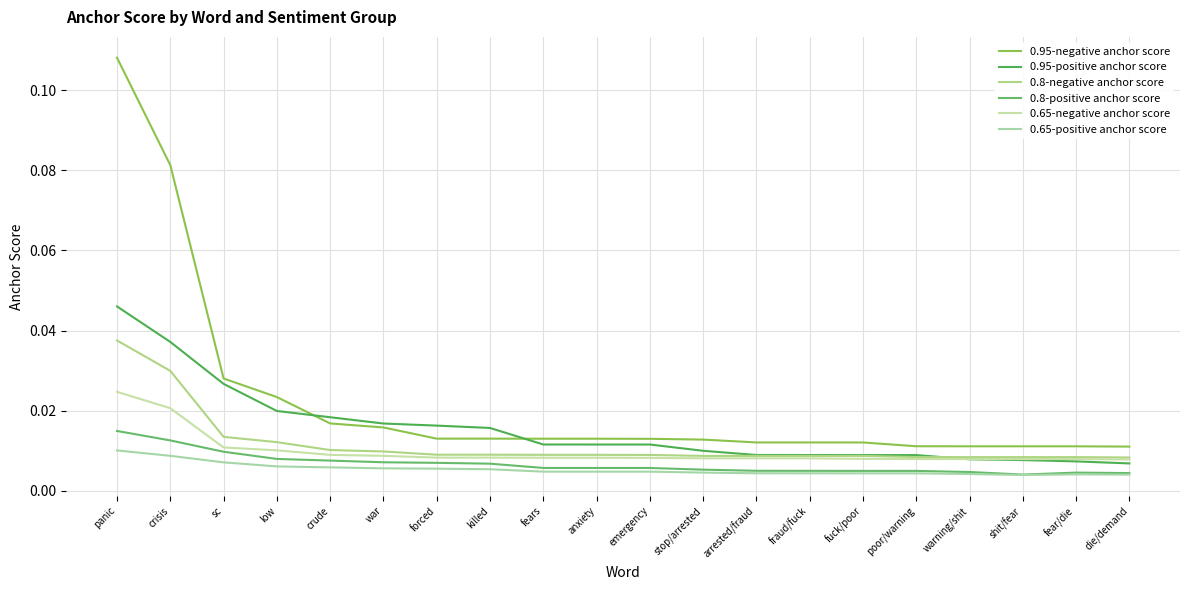

Does the chart have visible grid lines?

Yes